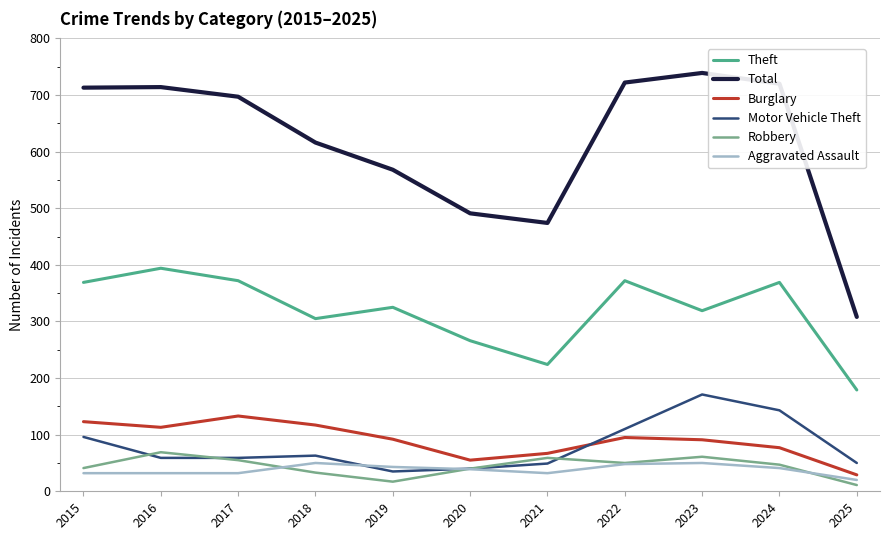

What is the minimum value for Aggravated Assault?

20